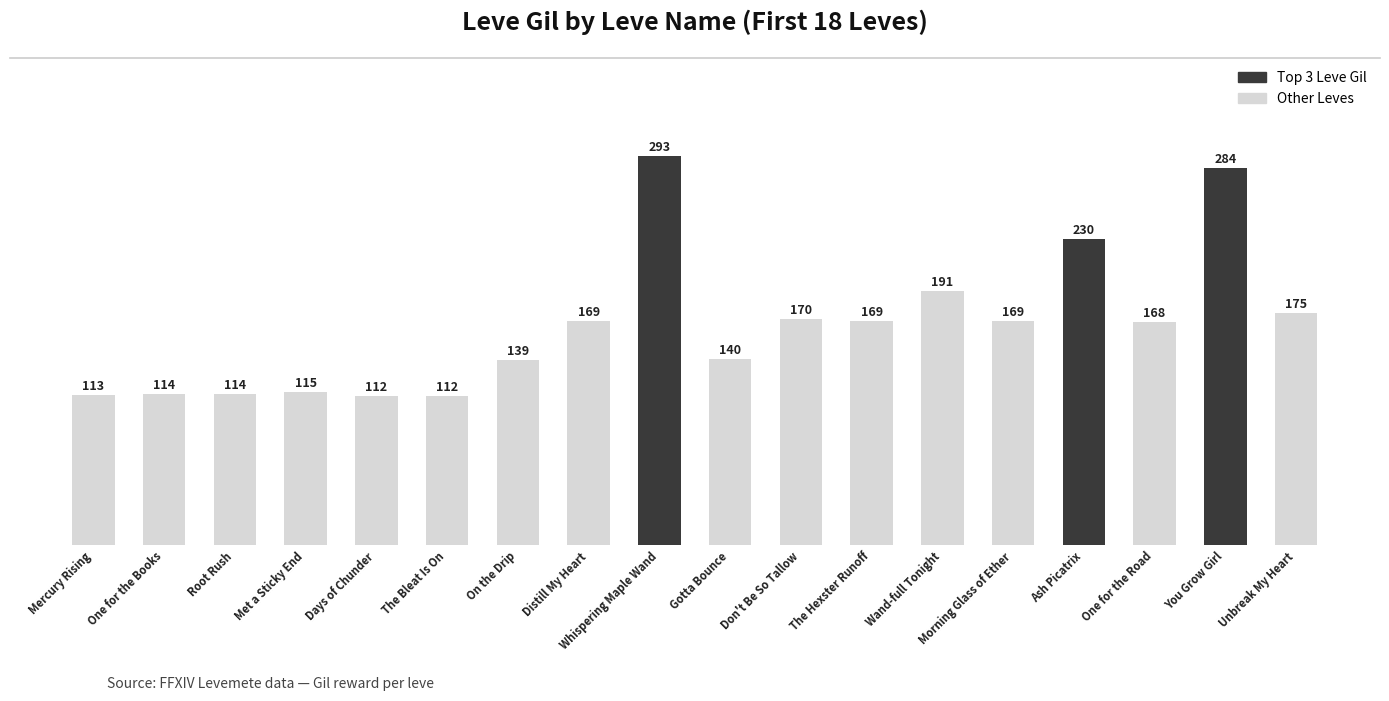

Where is the data nearest to the value 202?

Wand-full Tonight